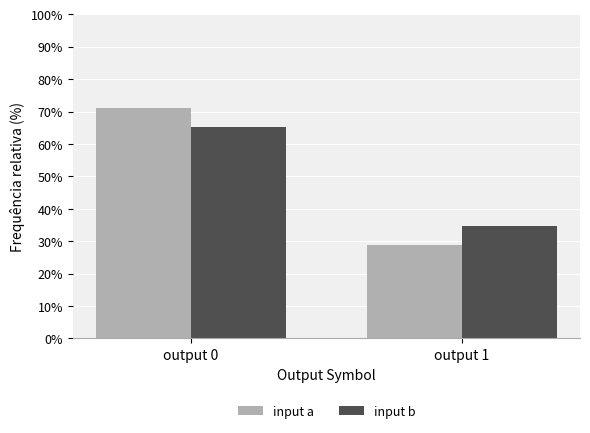

Is the value of input a at output 0 greater than the value of input b at output 0?

Yes